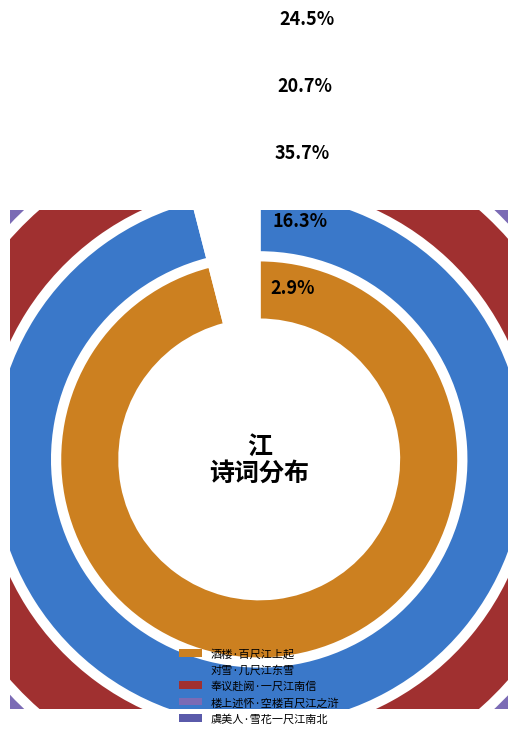

What is the largest slice in the pie chart?

奉议赴阙·一尺江南信